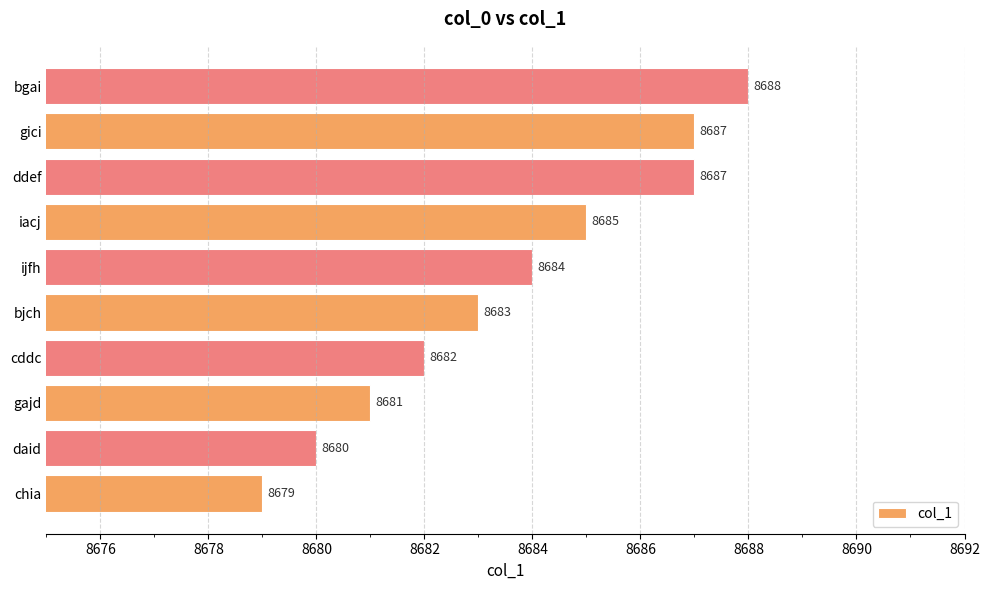

How many bars are there in total?

10